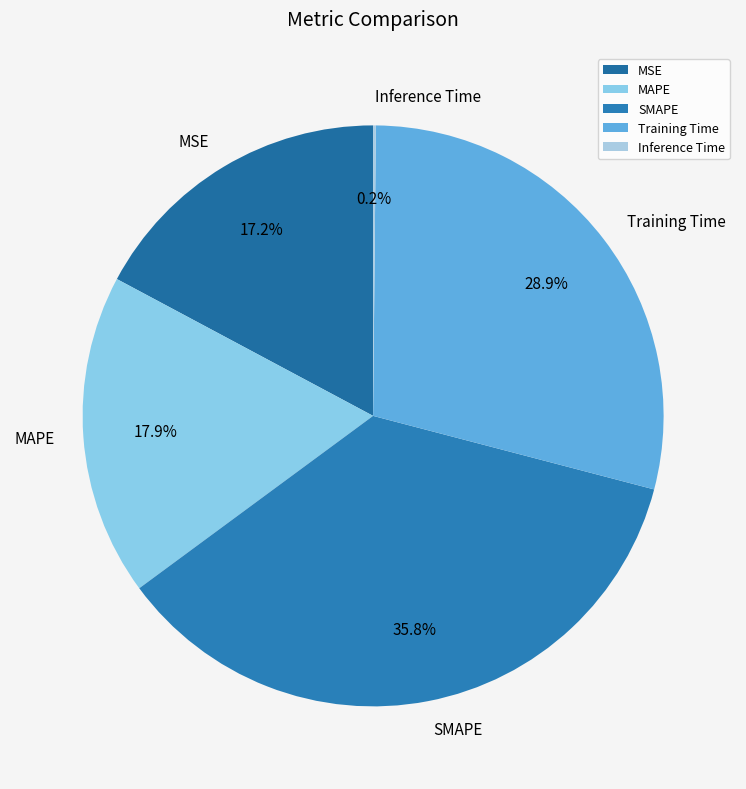

To the nearest percent, what is the difference between the SMAPE and MSE slice percentages?

19%